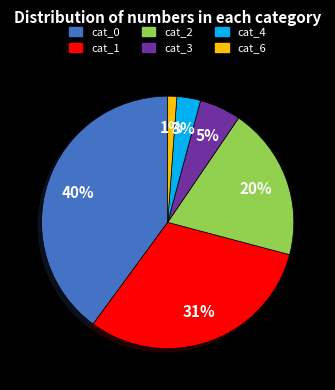

Which category has the biggest portion of the pie?

cat_0